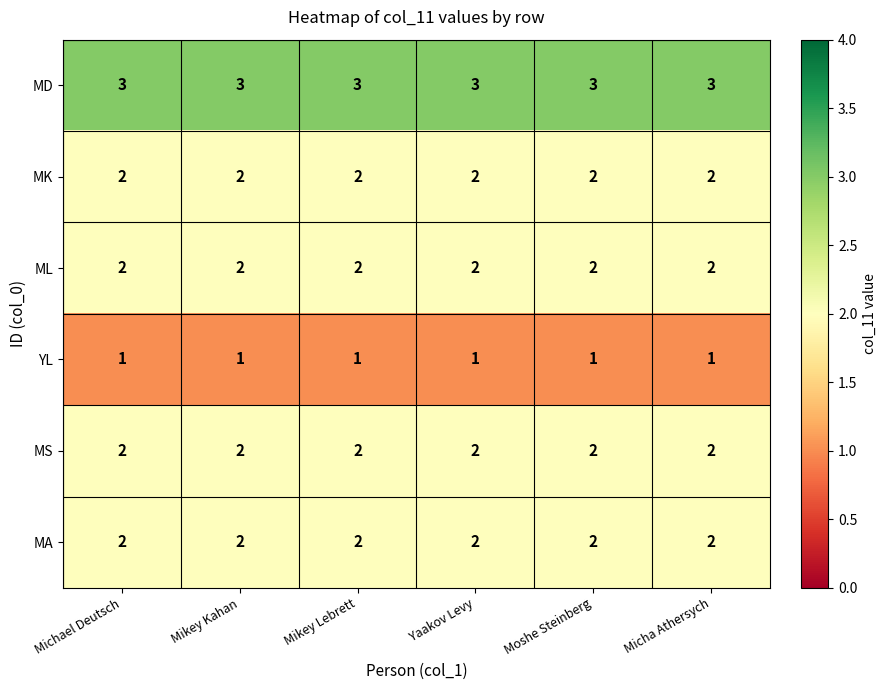

What is the total value across all series at Mikey Kahan?

12